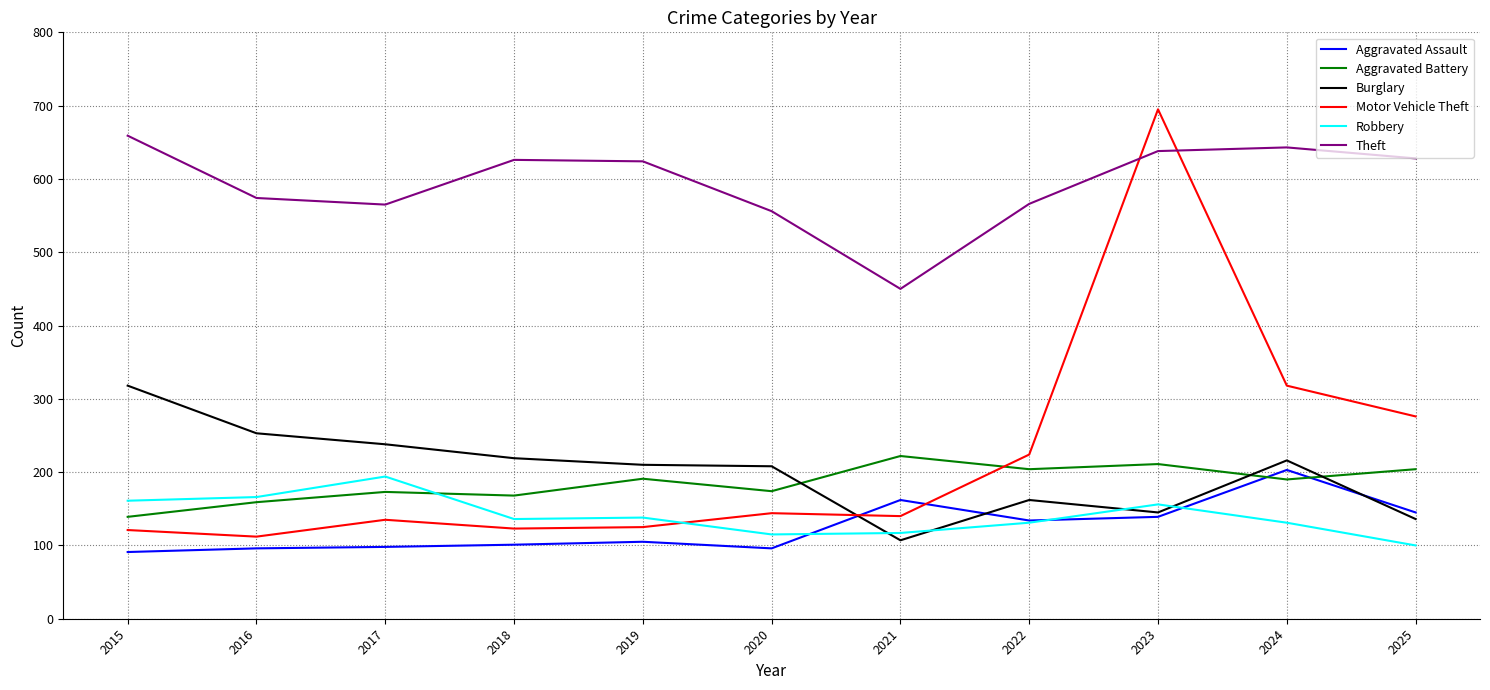

What is the average value of the Aggravated Assault series?

125